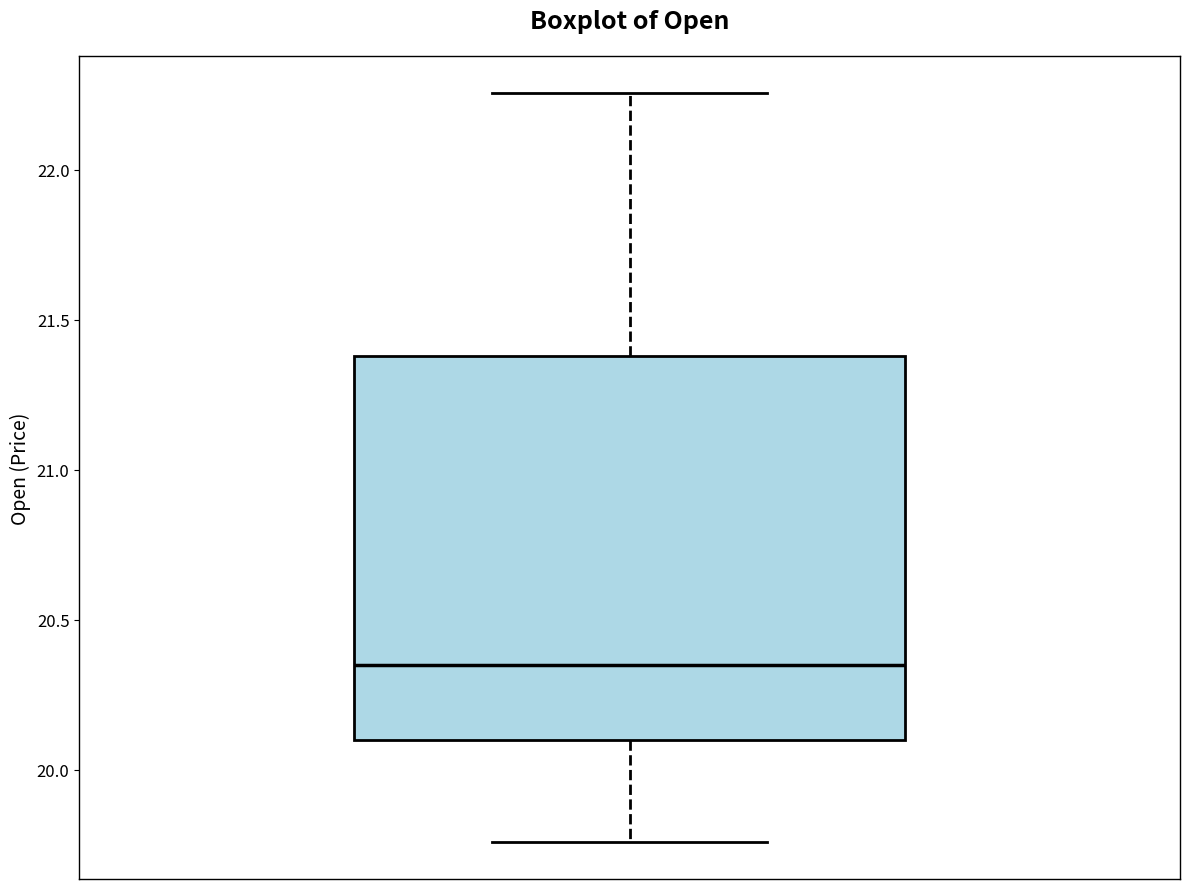

Where does the upper whisker of the box end on the y-axis? The values are not printed on the chart, so give them approximately, as read against the axis.

22.25